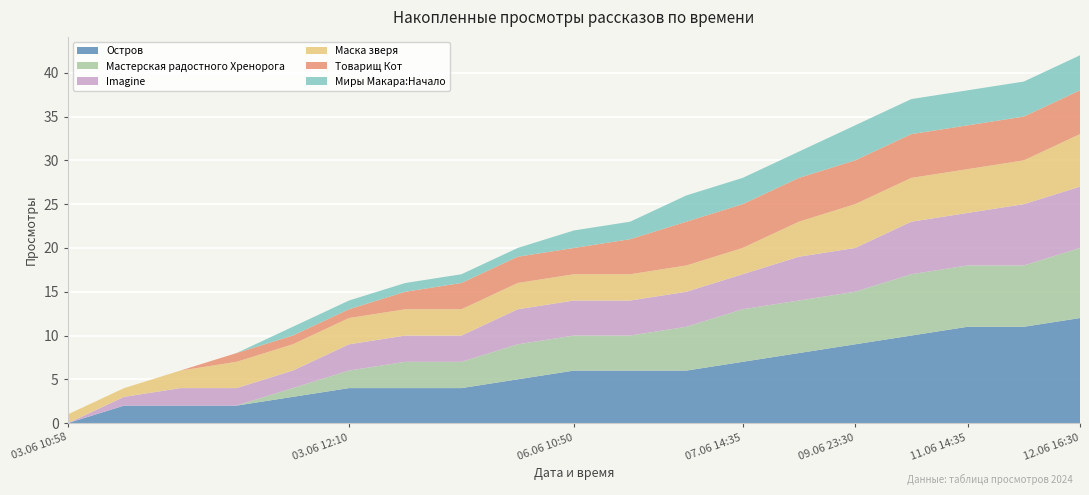

Reading right to left, transcribe all the data shown in this chart.

Остров: 12.06 16:30=12	12.06 09:35=11	11.06 14:35=11	10.06 16:15=10	09.06 23:30=9	09.06 19:20=8	07.06 14:35=7	06.06 18:50=6	06.06 13:25=6	06.06 10:50=6	06.06 07:35=5	04.06 22:20=4	03.06 19:50=4	03.06 12:10=4	03.06 11:02=3	03.06 11:01=2	03.06 11:00=2	03.06 10:59=2	03.06 10:58=0
Мастерская радостного Хренорога: 12.06 16:30=8	12.06 09:35=7	11.06 14:35=7	10.06 16:15=7	09.06 23:30=6	09.06 19:20=6	07.06 14:35=6	06.06 18:50=5	06.06 13:25=4	06.06 10:50=4	06.06 07:35=4	04.06 22:20=3	03.06 19:50=3	03.06 12:10=2	03.06 11:02=1	03.06 11:01=0	03.06 11:00=0	03.06 10:59=0	03.06 10:58=0
Imagine: 12.06 16:30=7	12.06 09:35=7	11.06 14:35=6	10.06 16:15=6	09.06 23:30=5	09.06 19:20=5	07.06 14:35=4	06.06 18:50=4	06.06 13:25=4	06.06 10:50=4	06.06 07:35=4	04.06 22:20=3	03.06 19:50=3	03.06 12:10=3	03.06 11:02=2	03.06 11:01=2	03.06 11:00=2	03.06 10:59=1	03.06 10:58=0
Маска зверя: 12.06 16:30=6	12.06 09:35=5	11.06 14:35=5	10.06 16:15=5	09.06 23:30=5	09.06 19:20=4	07.06 14:35=3	06.06 18:50=3	06.06 13:25=3	06.06 10:50=3	06.06 07:35=3	04.06 22:20=3	03.06 19:50=3	03.06 12:10=3	03.06 11:02=3	03.06 11:01=3	03.06 11:00=2	03.06 10:59=1	03.06 10:58=1
Товарищ Кот: 12.06 16:30=5	12.06 09:35=5	11.06 14:35=5	10.06 16:15=5	09.06 23:30=5	09.06 19:20=5	07.06 14:35=5	06.06 18:50=5	06.06 13:25=4	06.06 10:50=3	06.06 07:35=3	04.06 22:20=3	03.06 19:50=2	03.06 12:10=1	03.06 11:02=1	03.06 11:01=1	03.06 11:00=0	03.06 10:59=0	03.06 10:58=0
Миры Макара:Начало: 12.06 16:30=4	12.06 09:35=4	11.06 14:35=4	10.06 16:15=4	09.06 23:30=4	09.06 19:20=3	07.06 14:35=3	06.06 18:50=3	06.06 13:25=2	06.06 10:50=2	06.06 07:35=1	04.06 22:20=1	03.06 19:50=1	03.06 12:10=1	03.06 11:02=1	03.06 11:01=0	03.06 11:00=0	03.06 10:59=0	03.06 10:58=0